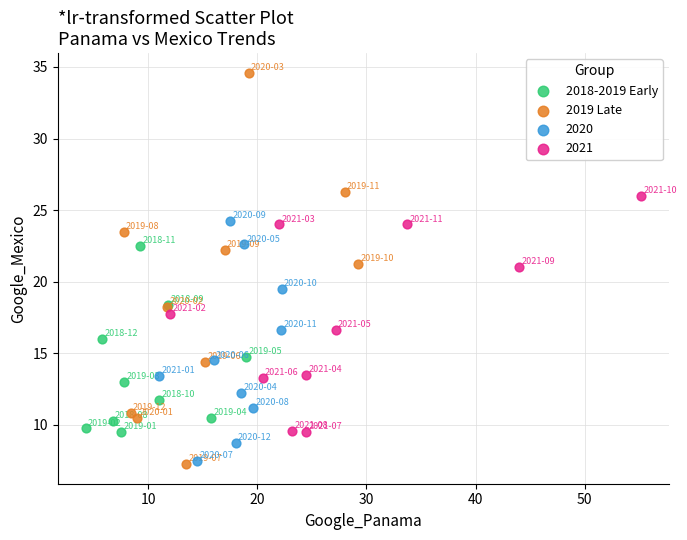

Which series contains the lowest Y value?

2019 Late